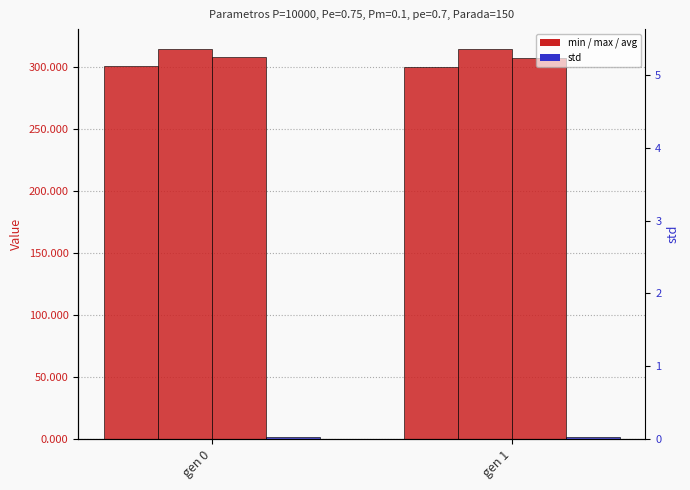

At how many categories does at least one series exceed 3?

2